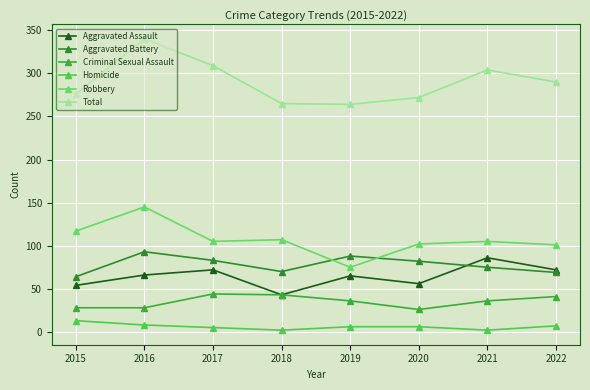

At which label does Robbery first exceed 105?

2015